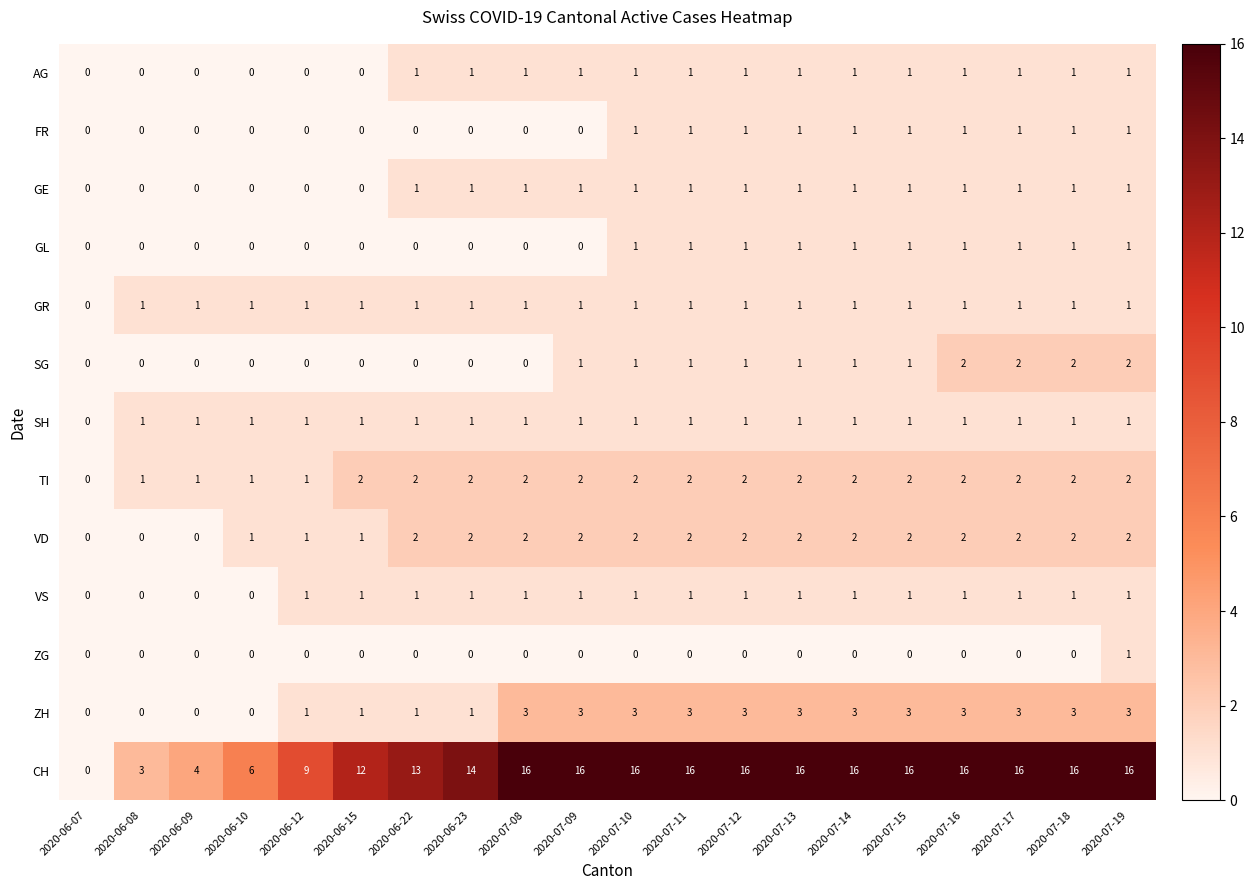

What is the greatest value displayed?

16